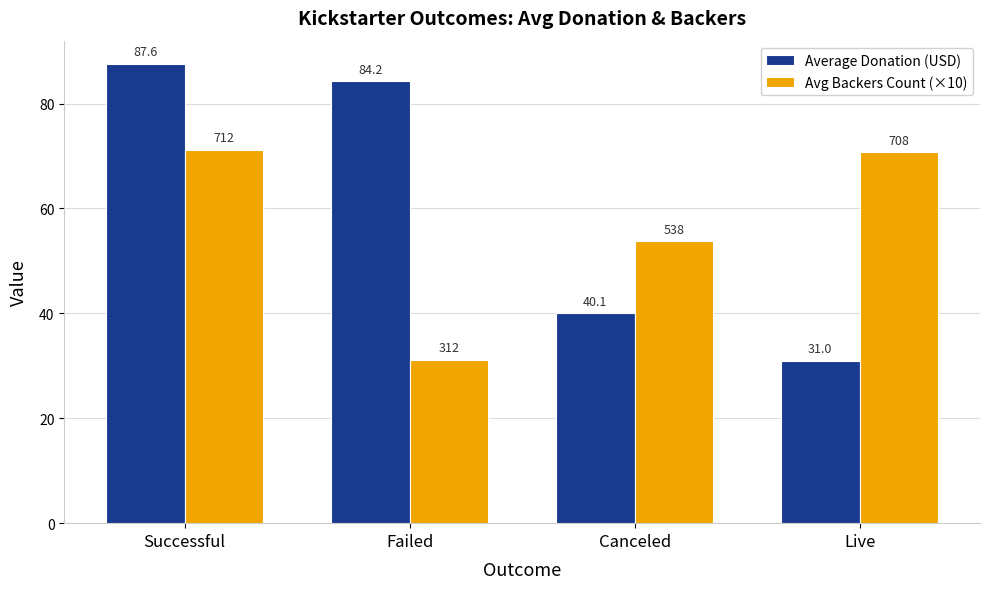

List the series in order of their overall mean, lowest first.

Avg Backers Count (×10), Average Donation (USD)